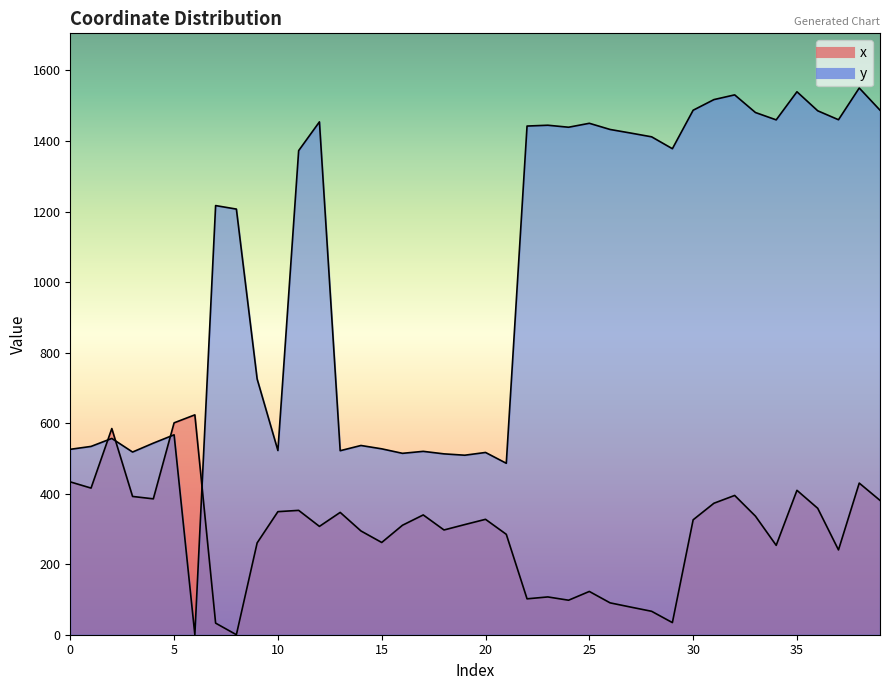

How many categories are shown in the chart?

40